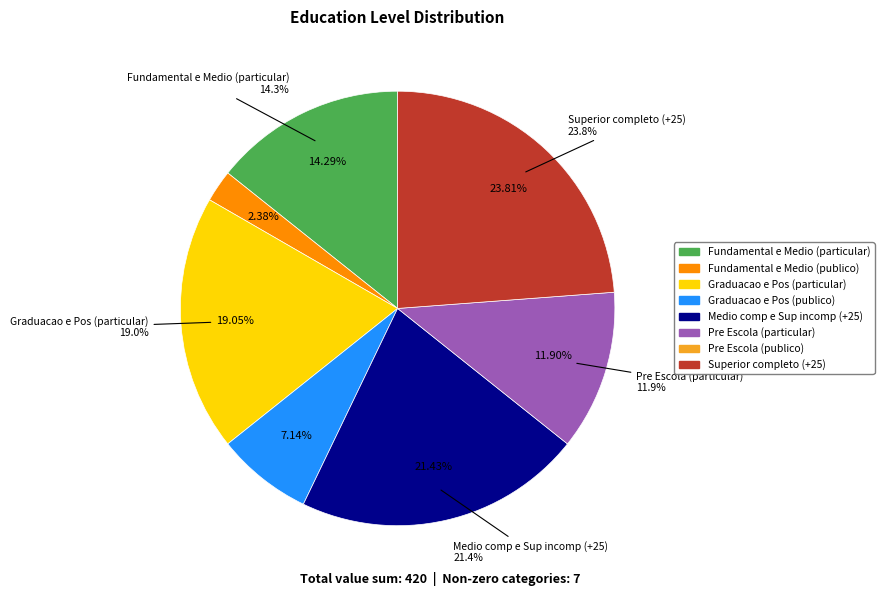

Does Fundamental e Medio (particular) account for over 50% of the chart?

No